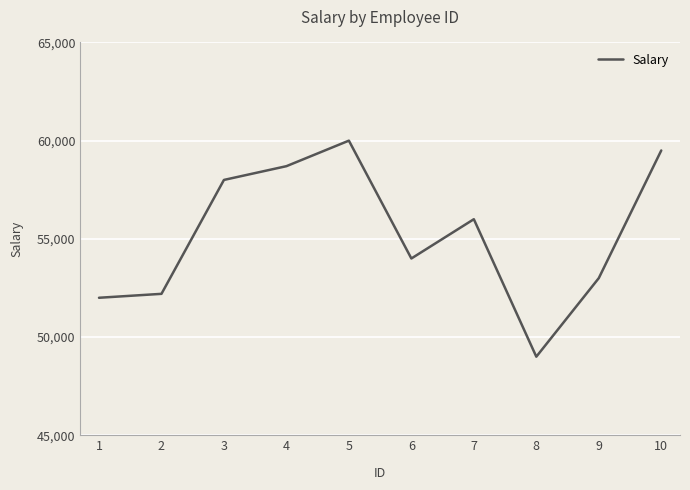

What value does the data have at 10, to the nearest 50?

59500